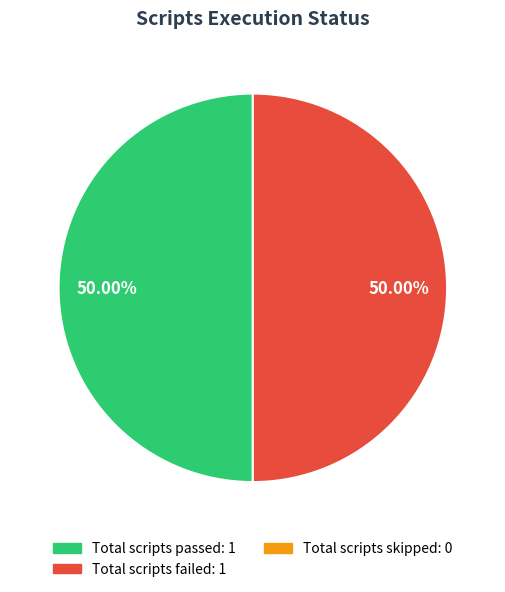

To the nearest percent, what is the difference between the largest and smallest slice percentages?

0%